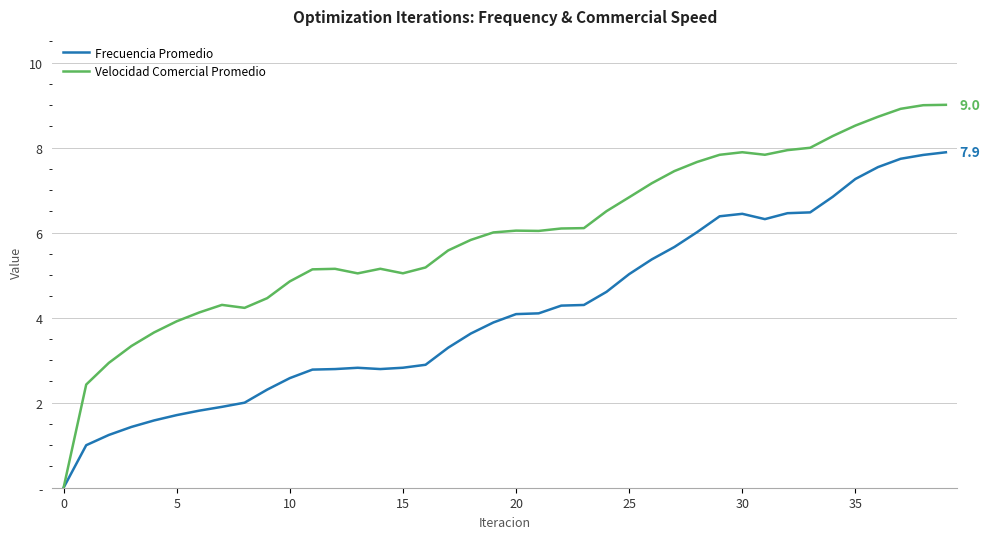

Does the chart have visible grid lines?

Yes